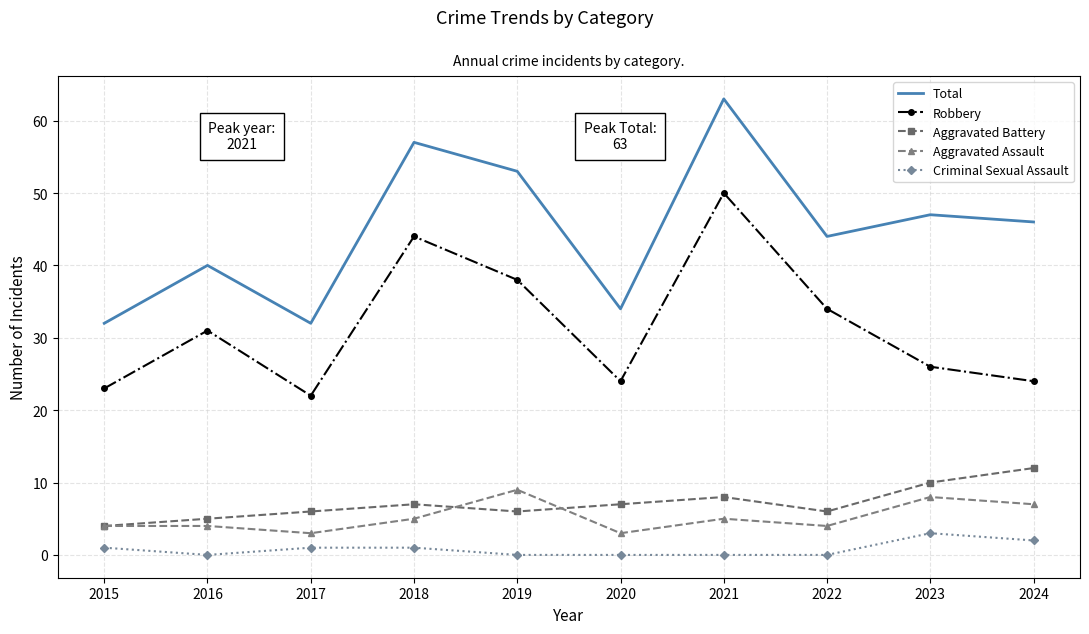

What is the difference between the second highest and second lowest values in the Aggravated Battery series?

5